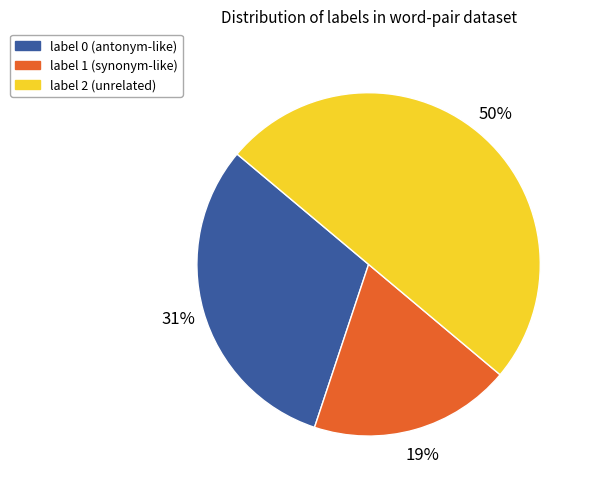

To the nearest percent, what is the combined percentage of label 1 and label 2?

69%